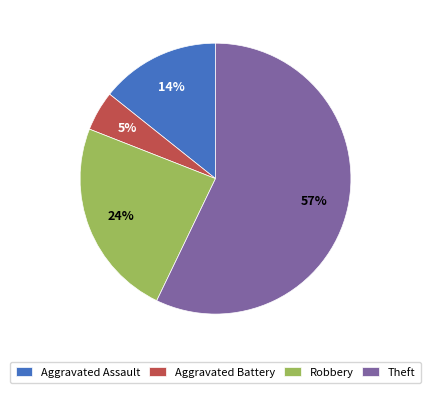

Which has a higher value, Robbery or Aggravated Battery?

Robbery